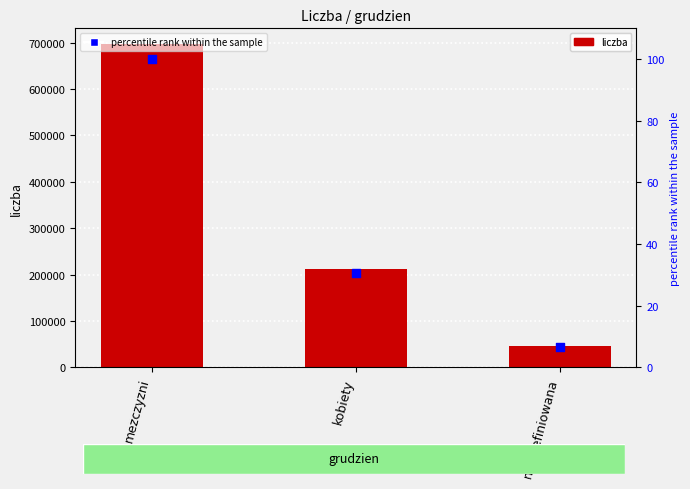

Which series contains the lowest Y value?

percentile rank within the sample